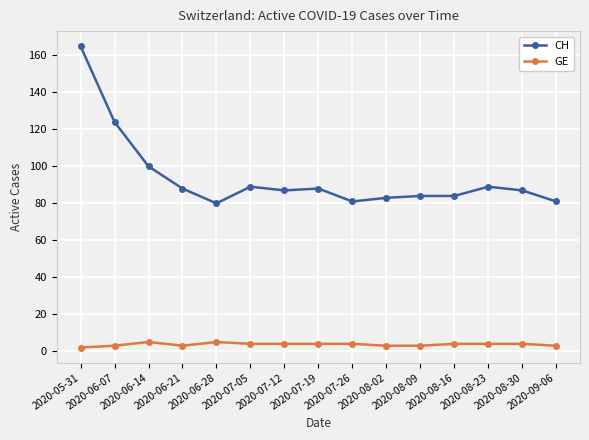

Reading left to right, transcribe all the data shown in this chart.

CH: 165	124	100	88	80	89	87	88	81	83	84	84	89	87	81
GE: 2	3	5	3	5	4	4	4	4	3	3	4	4	4	3